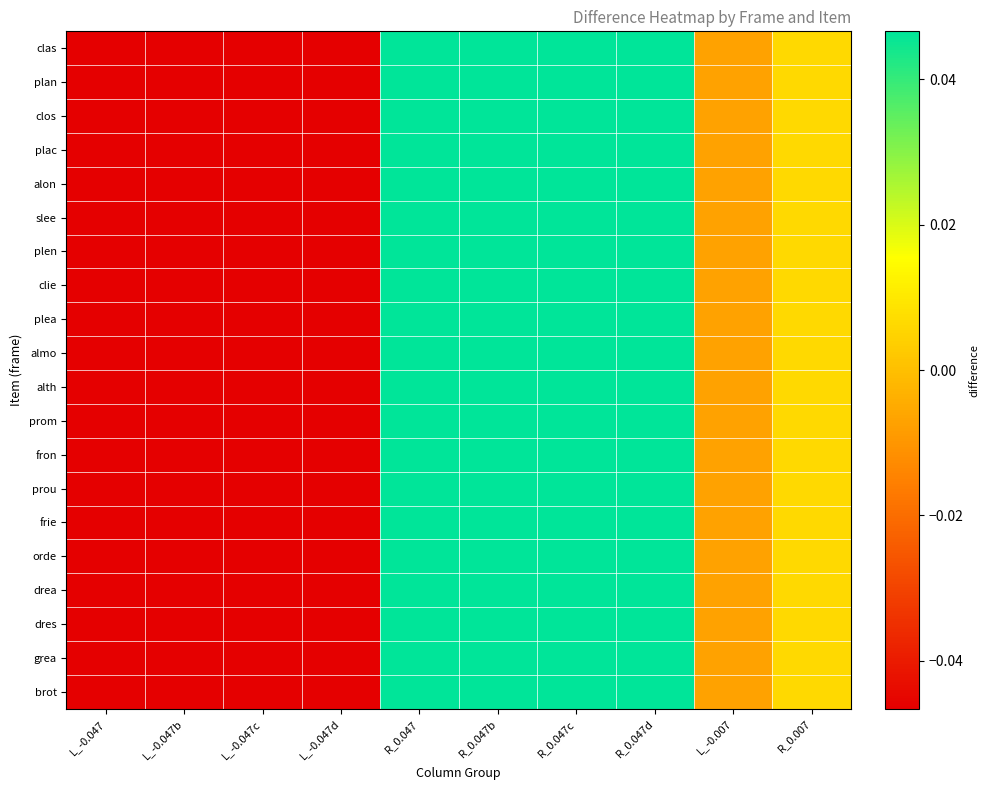

What is the total value across all series at R_0.007?

0.1